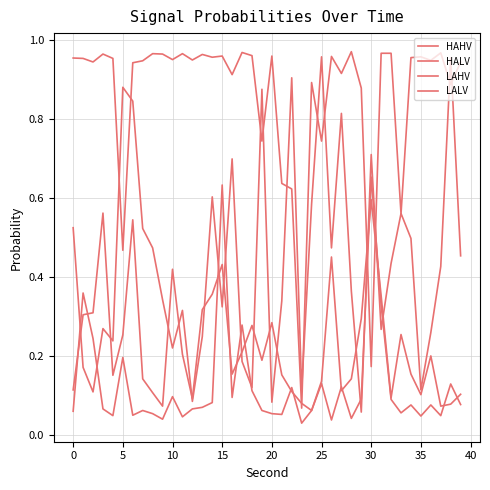

How many lines are shown in the chart?

4